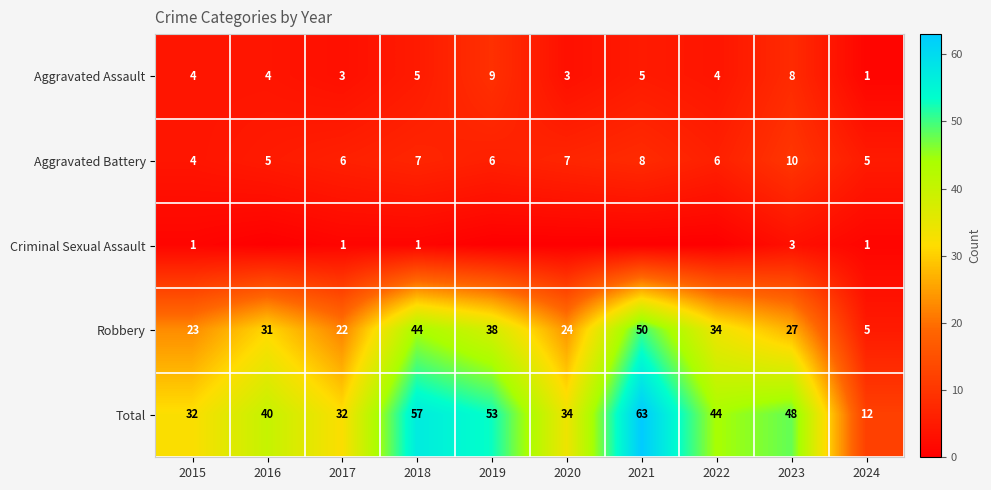

The Robbery series shows 5 at 2024. True or false?

True